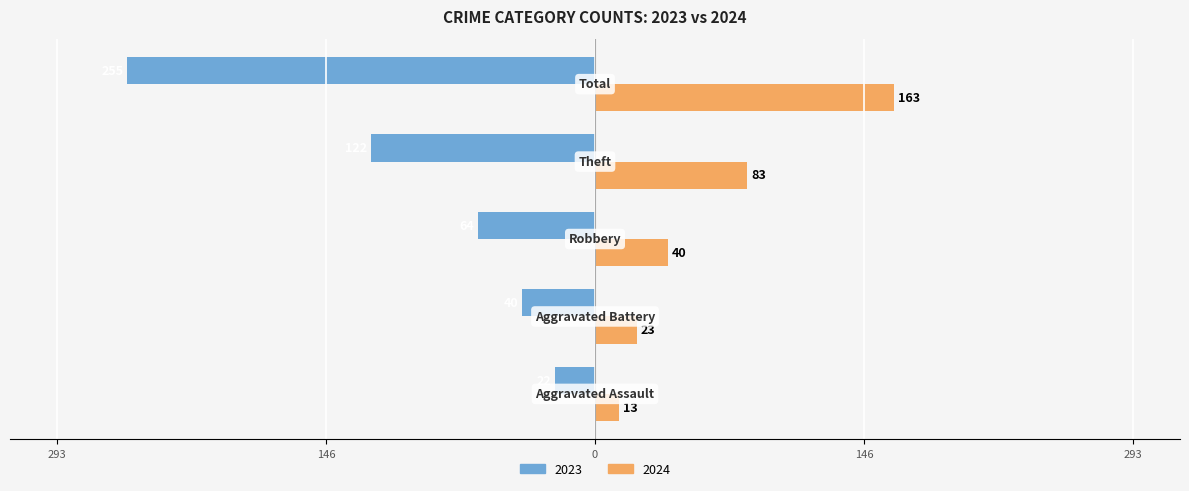

What is the sum of all 2024 values?

322